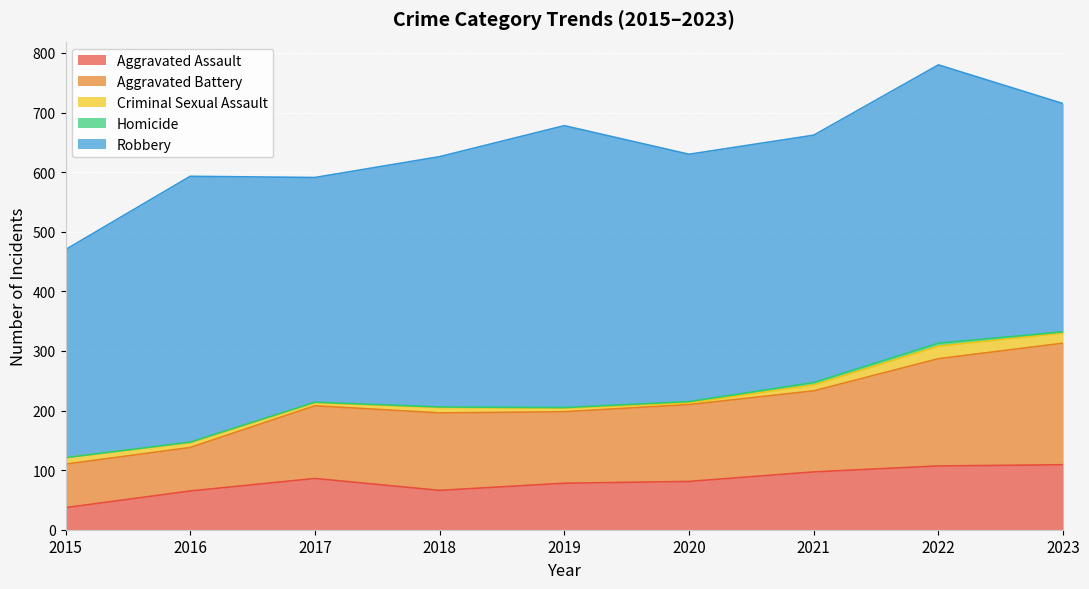

Where is Aggravated Battery nearest to the value 138?

2021